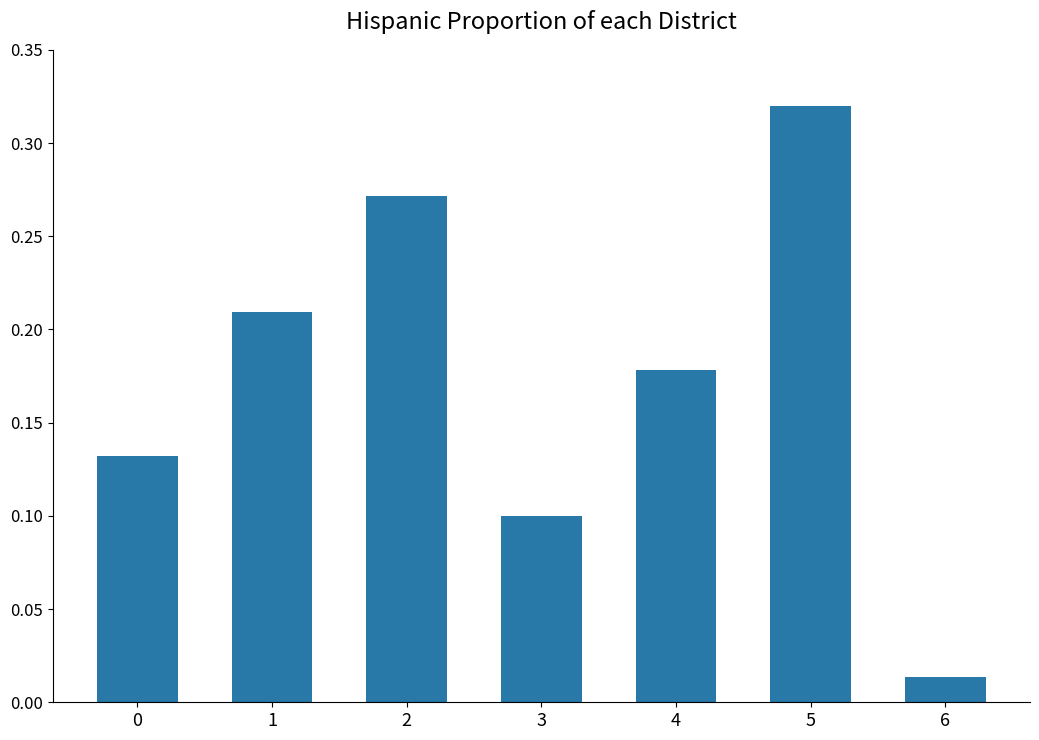

Between 4 and 6, which is larger?

4